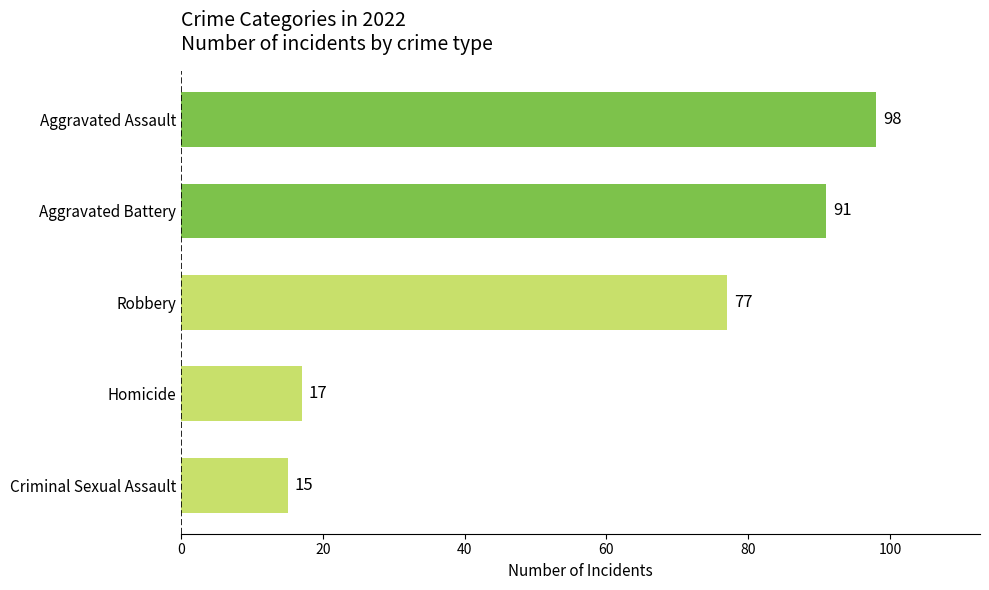

Where is the data nearest to the value 56?

Robbery